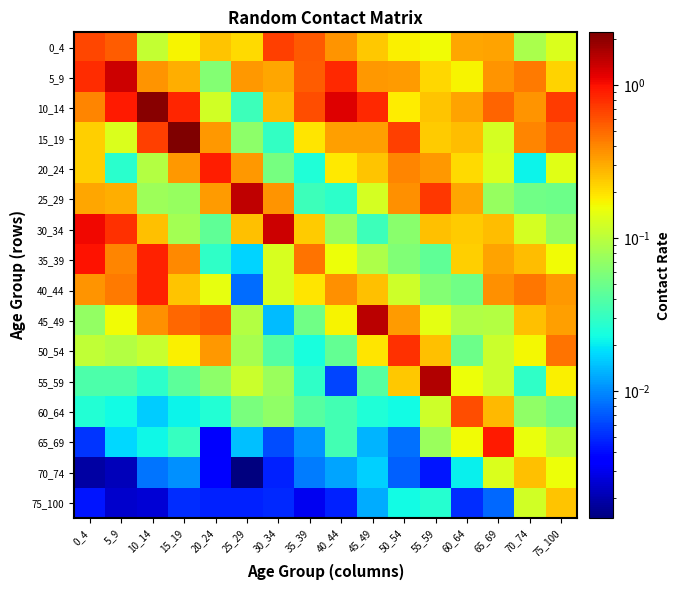

Between 0_4 and 50_54, which is larger?

0_4